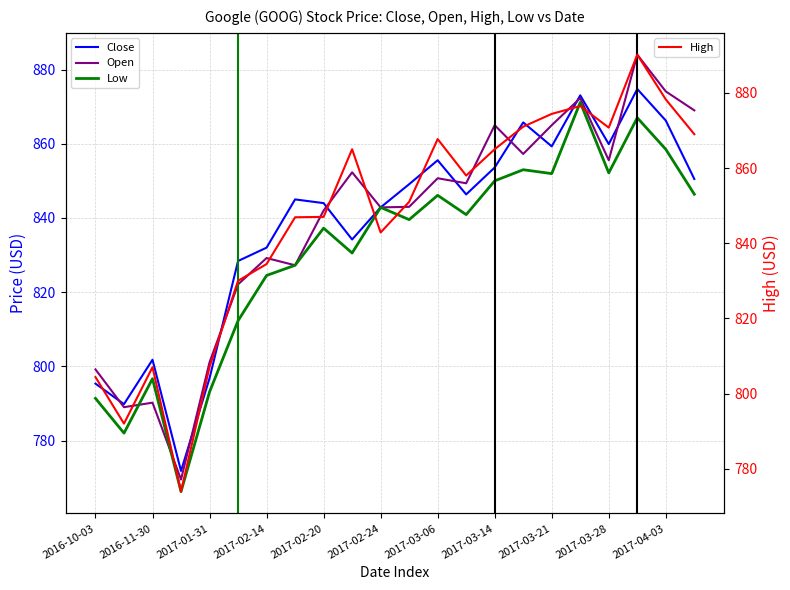

What is the difference between the maximum and minimum values in the Close series?

102.9